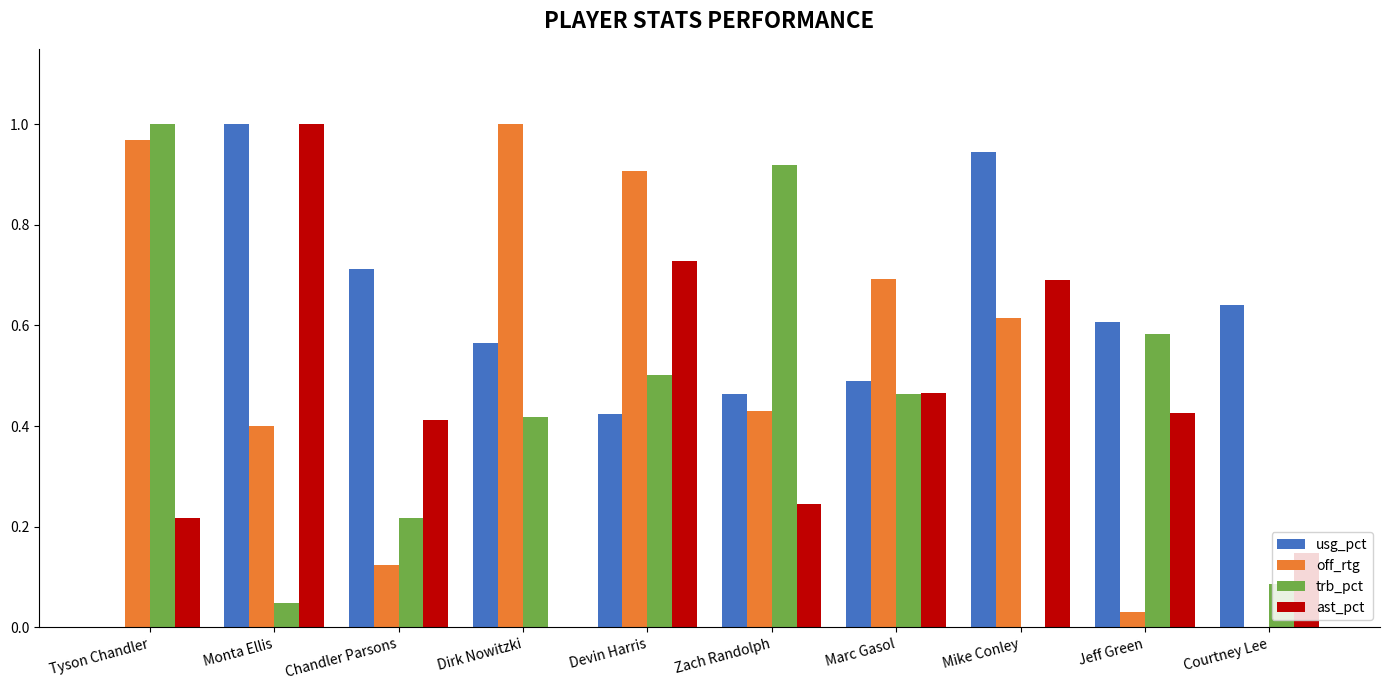

What is the sum of all off_rtg values?

5.2